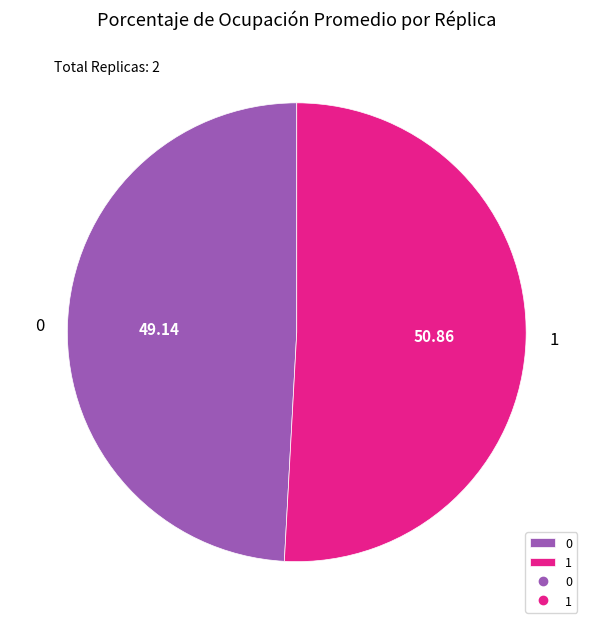

Which slice is the largest?

1